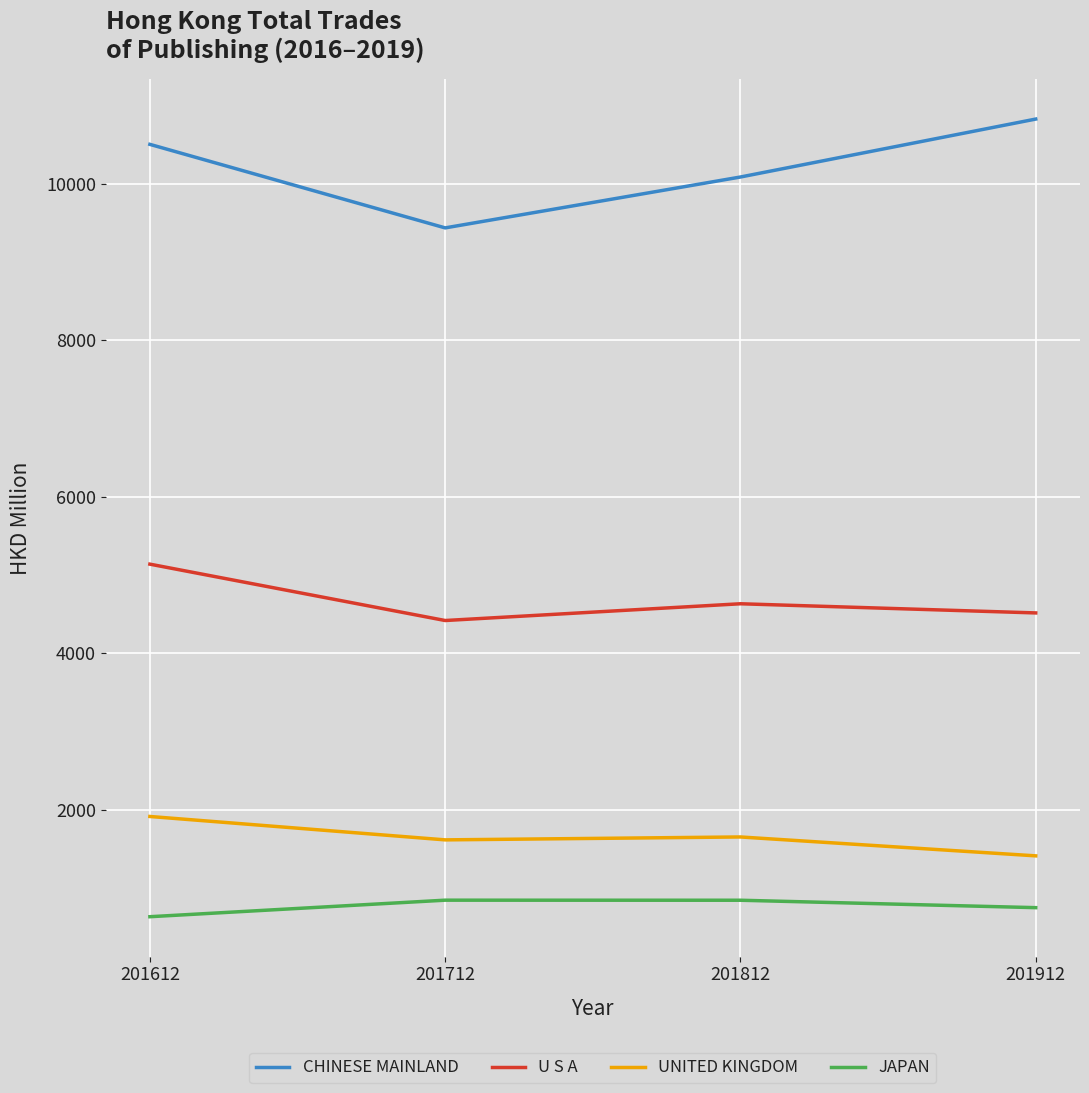

True or false: UNITED KINGDOM and JAPAN intersect in this chart.

False